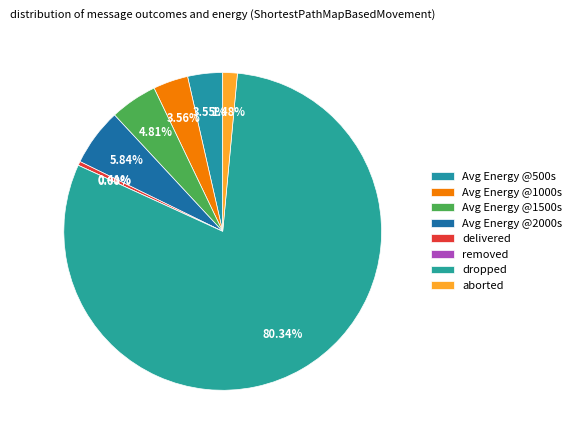

To the nearest percent, what is the difference between the largest and smallest slice percentages?

80%